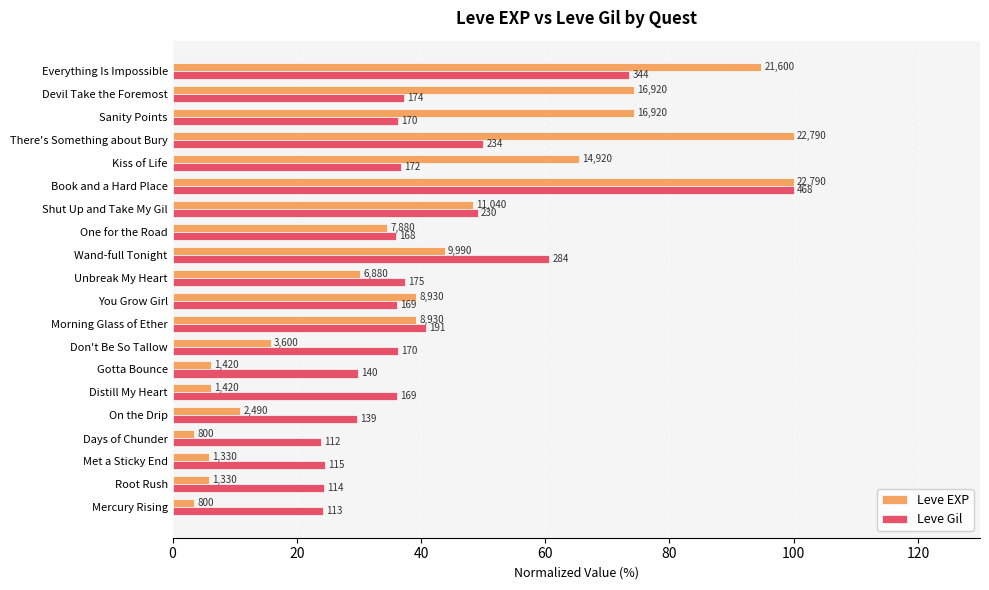

What are all the series names shown in the legend?

Leve EXP, Leve Gil